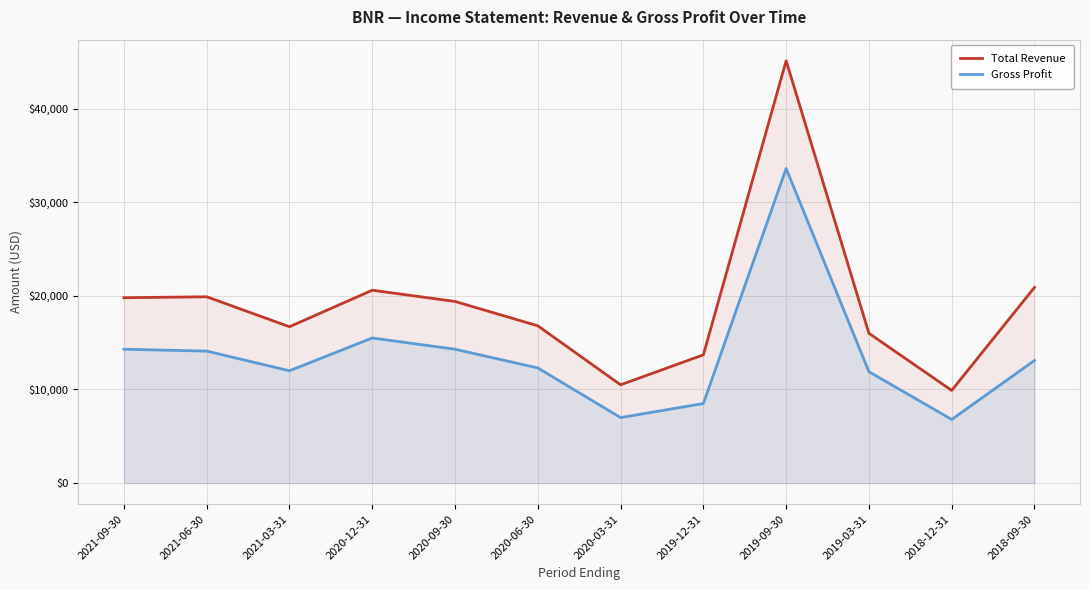

What is the maximum value for Total Revenue?

45100